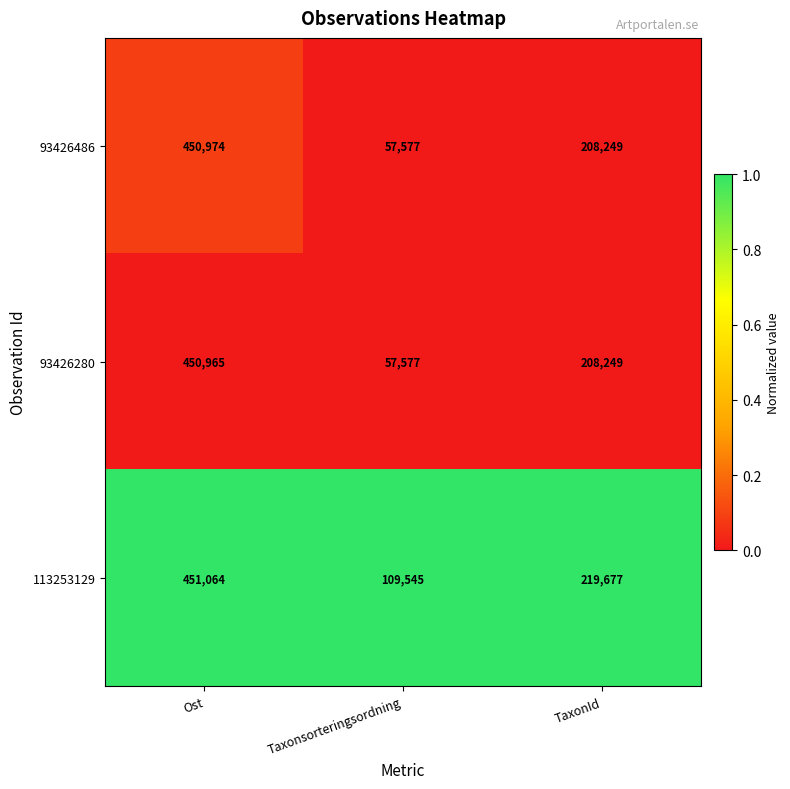

At which label is 93426486 closest to 254275?

TaxonId